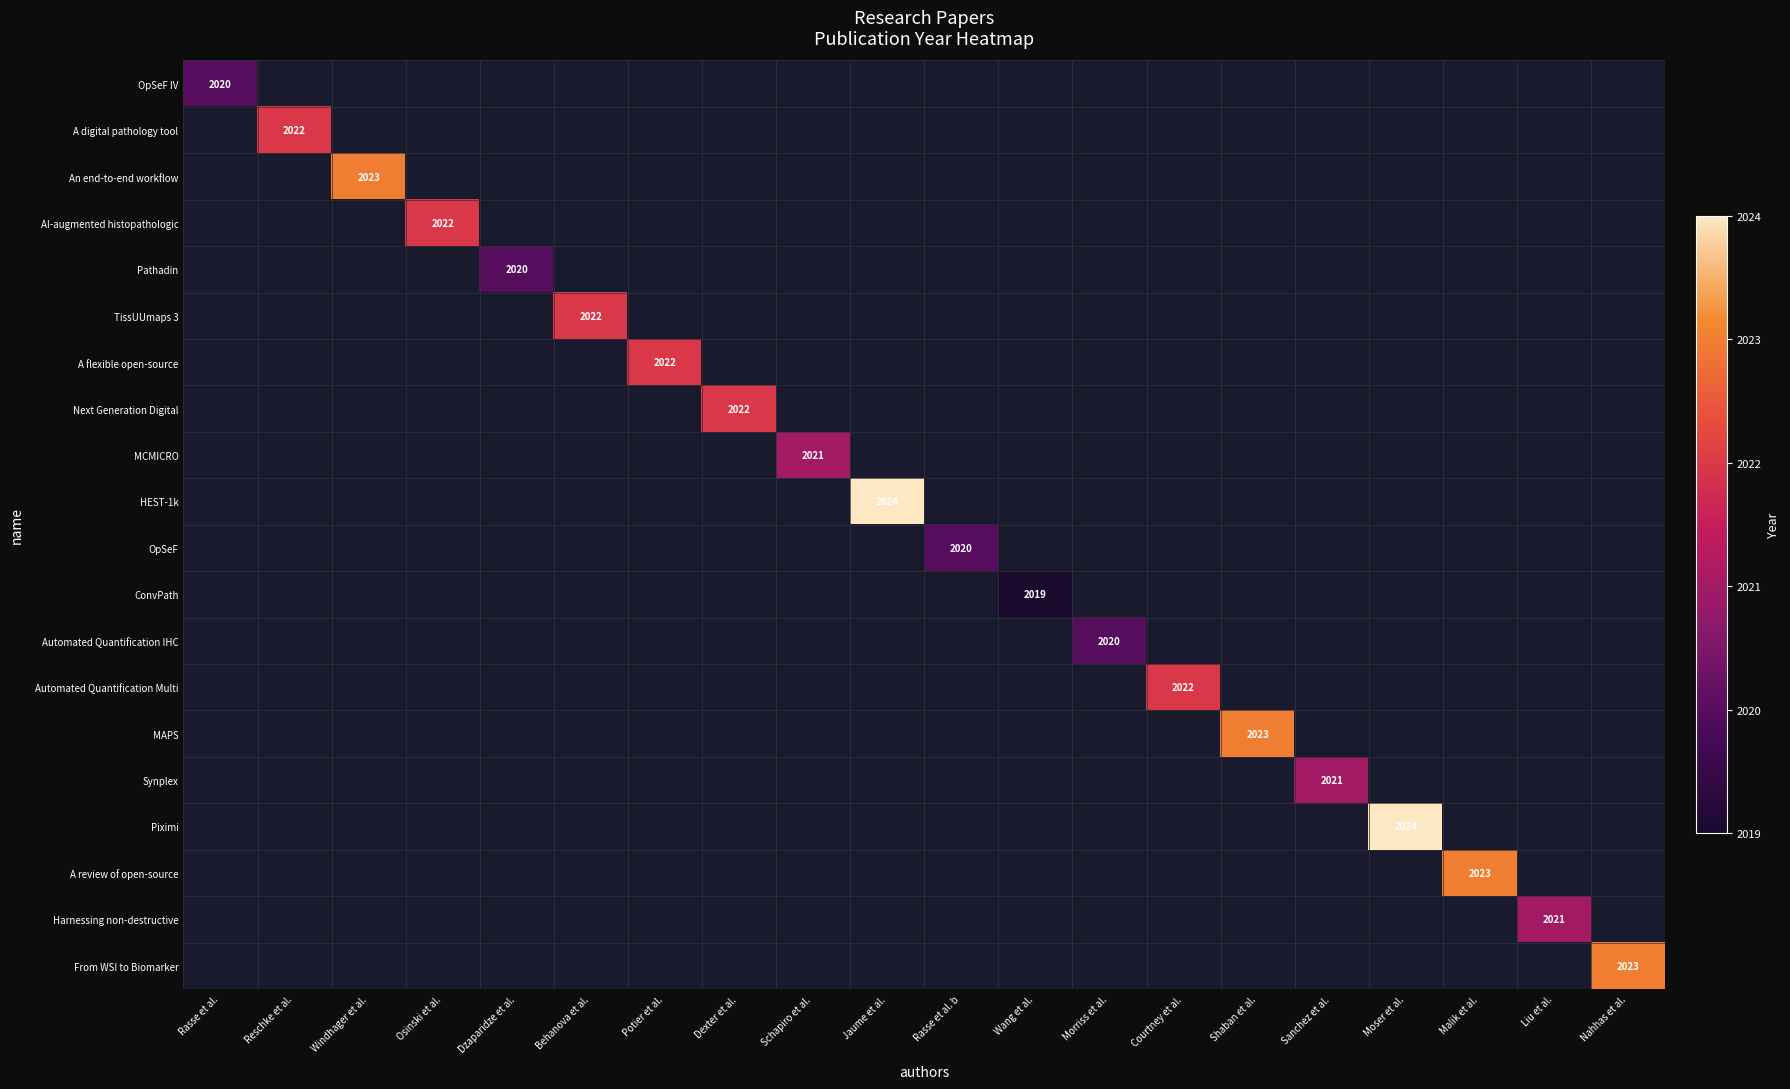

How many values in the Harnessing non-destructive series exceed 0?

1